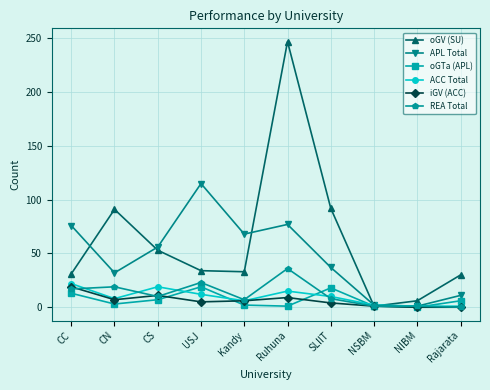

What is the difference between the maximum and minimum values in the REA Total series?

36